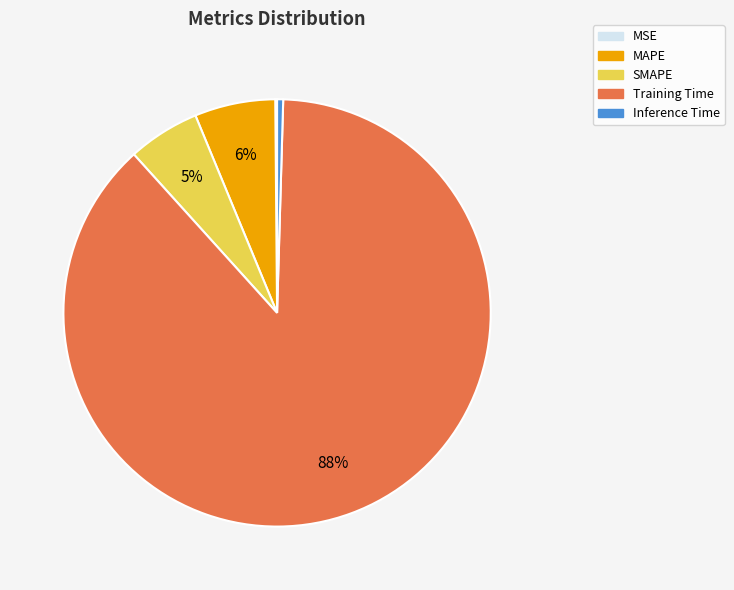

To the nearest percent, what portion does SMAPE represent?

5%